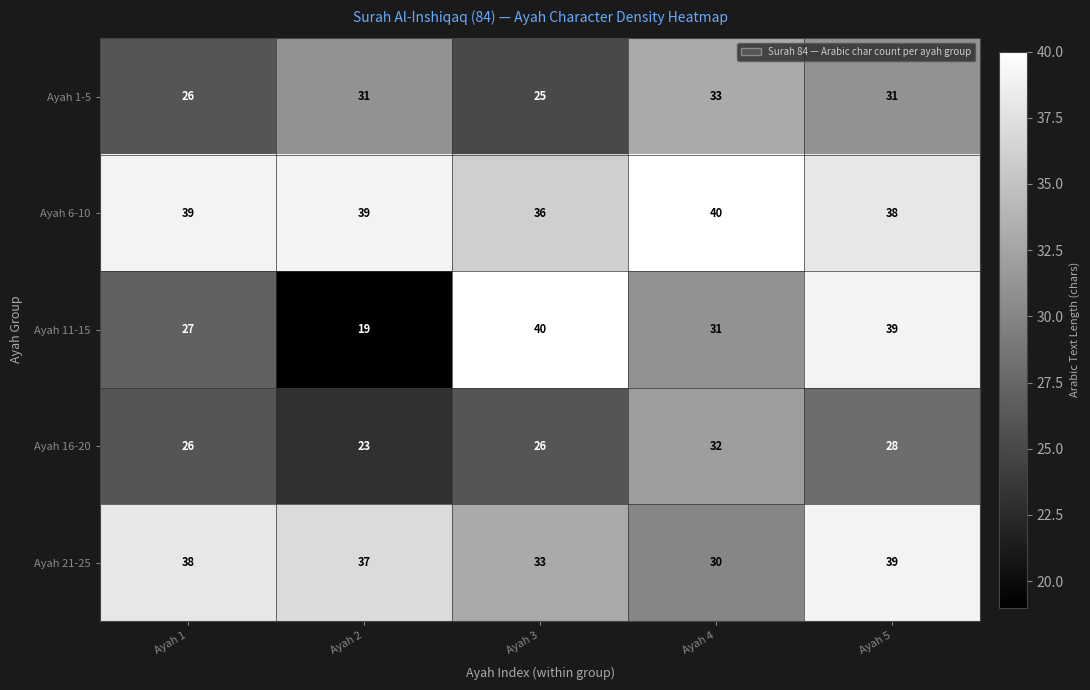

Reading right to left, extract all data points from this chart.

Ayah 1-5: 31	33	25	31	26
Ayah 6-10: 38	40	36	39	39
Ayah 11-15: 39	31	40	19	27
Ayah 16-20: 28	32	26	23	26
Ayah 21-25: 39	30	33	37	38